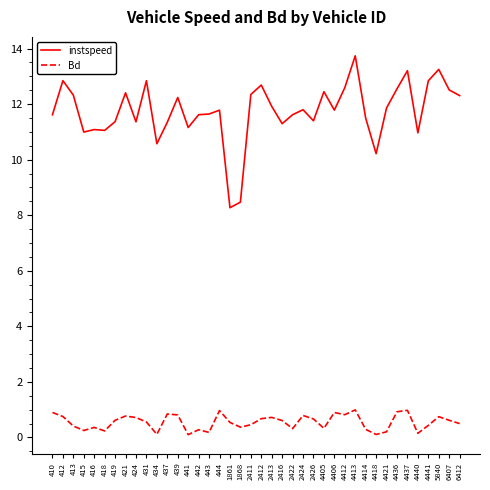

What are all the series names shown in the legend?

instspeed, Bd